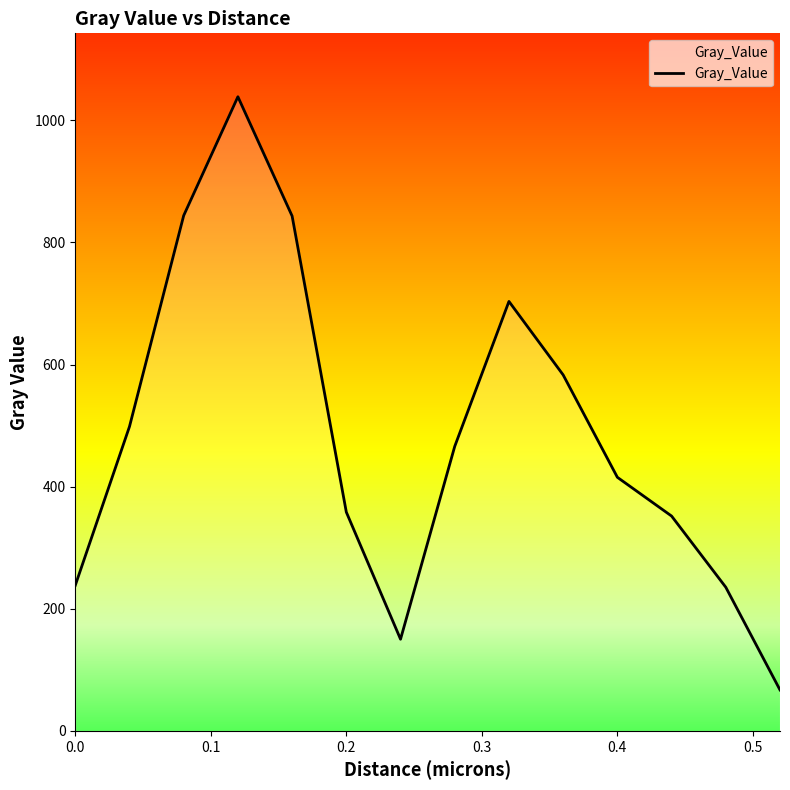

What is the maximum value shown in the chart?

1038.5